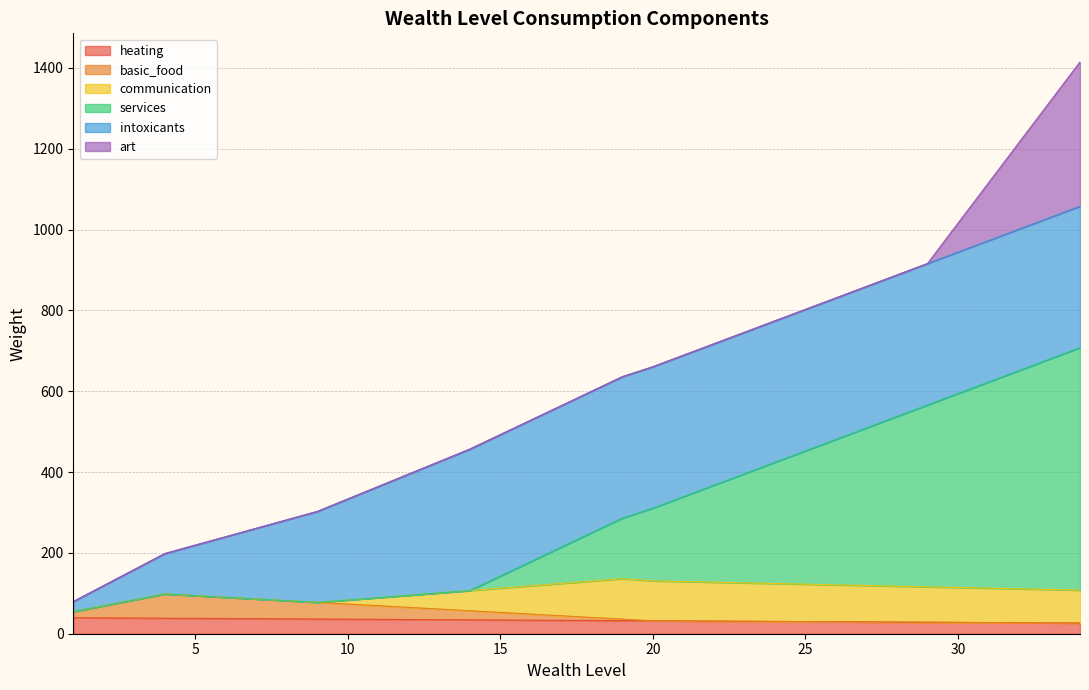

What is the maximum value for heating?

39.6